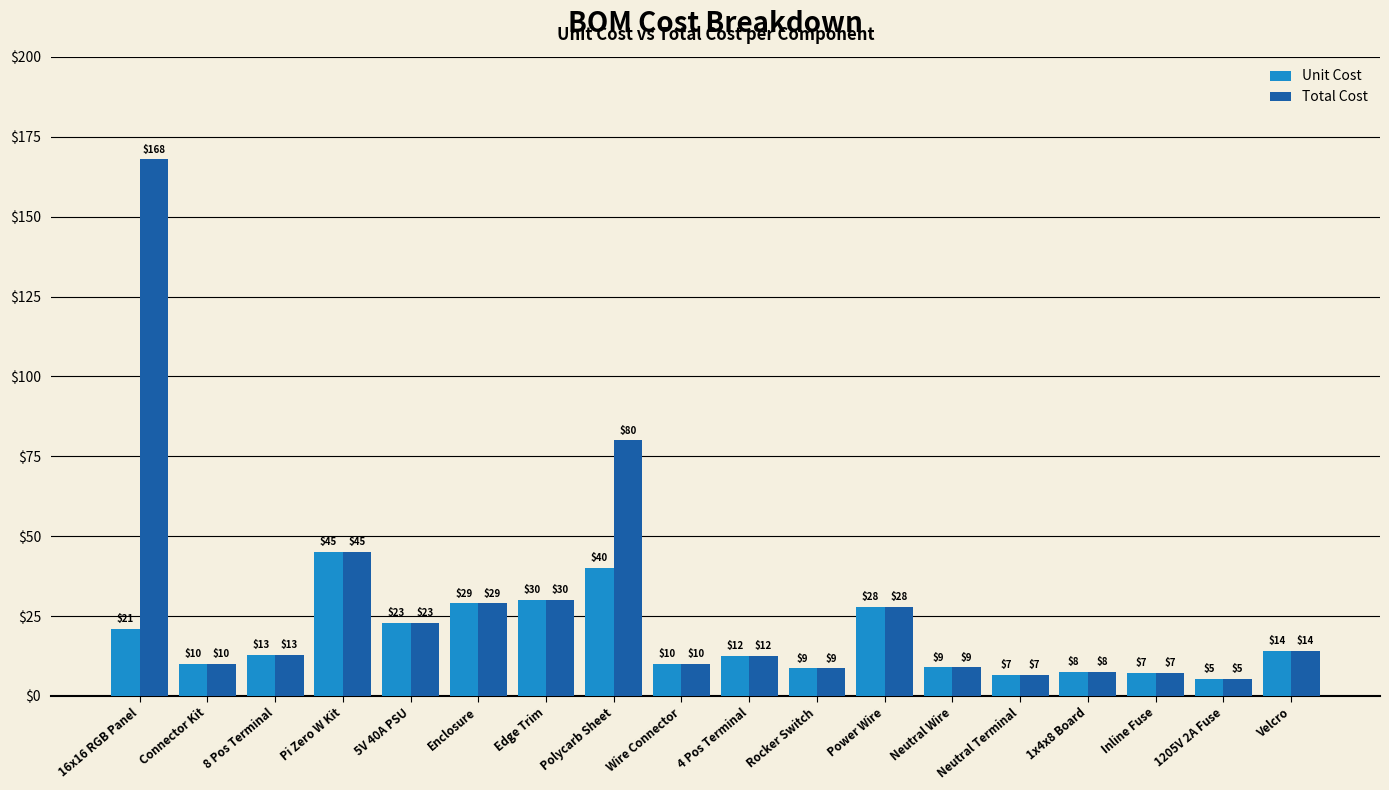

The value of Total Cost at Edge Trim is 30.0. True or false?

True